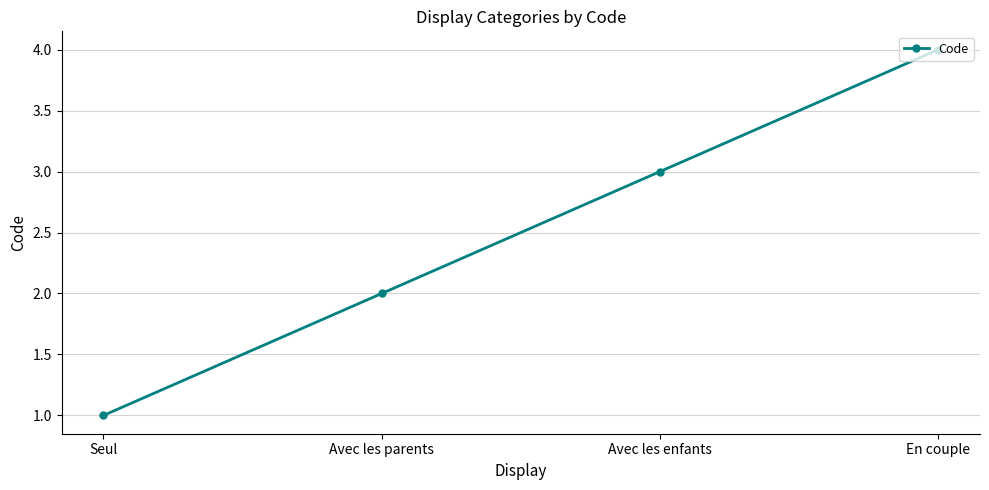

What is the approximate value at En couple?

4